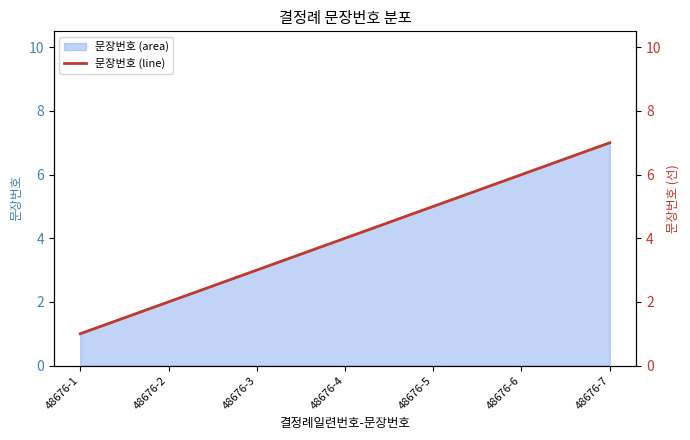

Rank the categories by value from highest to lowest.

48676-7, 48676-6, 48676-5, 48676-4, 48676-3, 48676-2, 48676-1